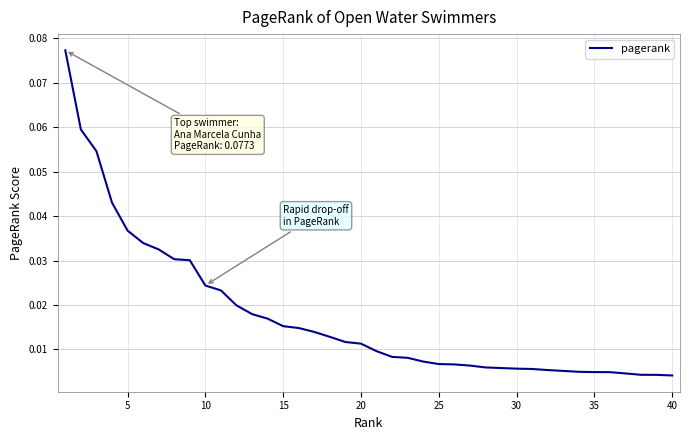

Is this an area chart (filled region under the line)?

No